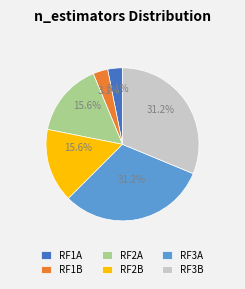

How many segments does this pie chart have?

6